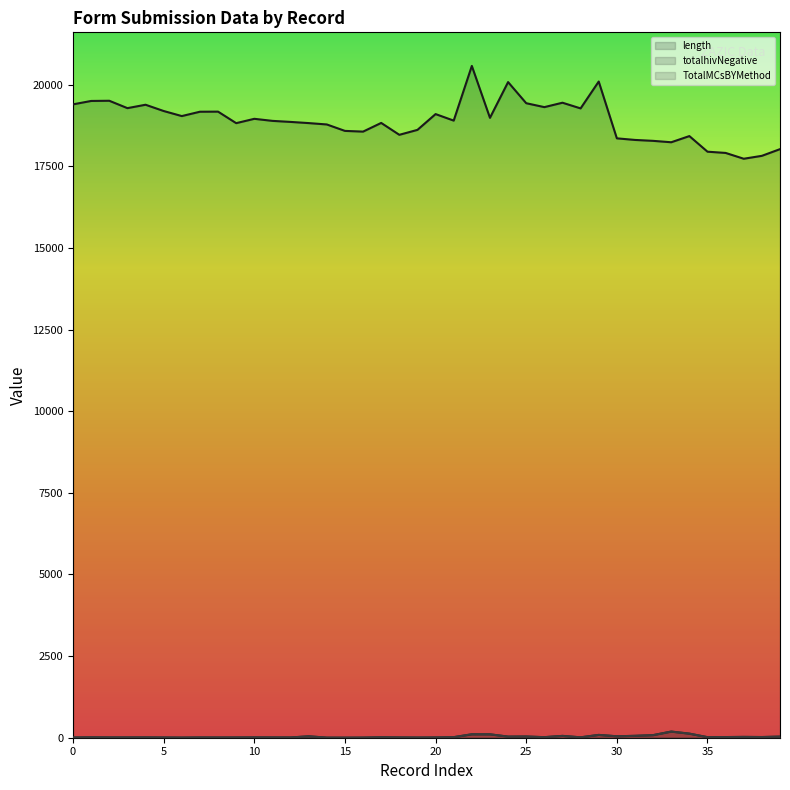

The form.grpHTS.totalhivNegative series shows 8 at 9. True or false?

True